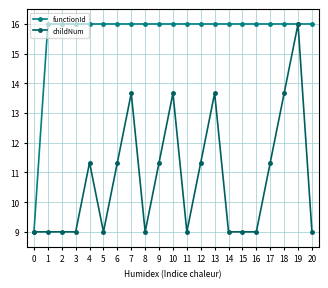

Does the chart display data point markers on the line(s)?

Yes